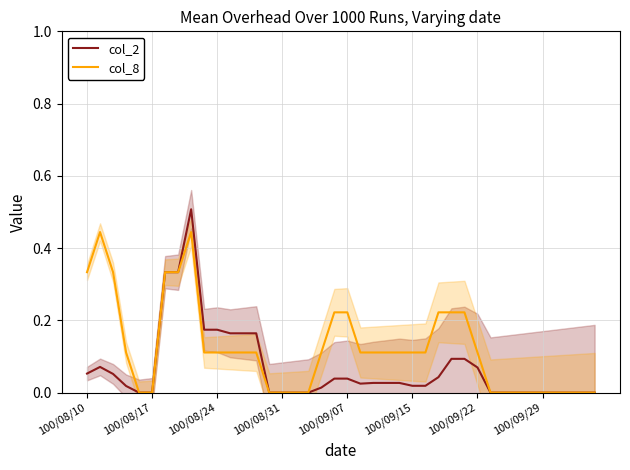

What is the maximum value for col_2?

0.5